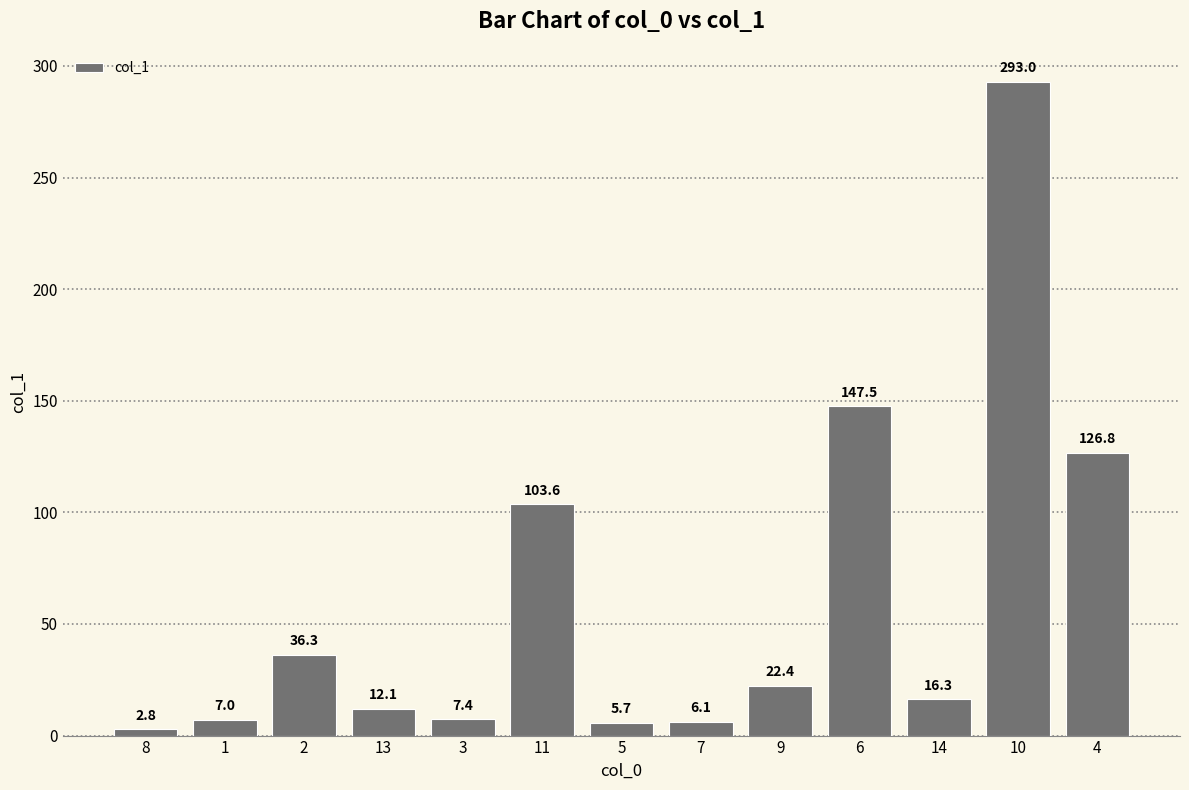

What is the average value?

60.5